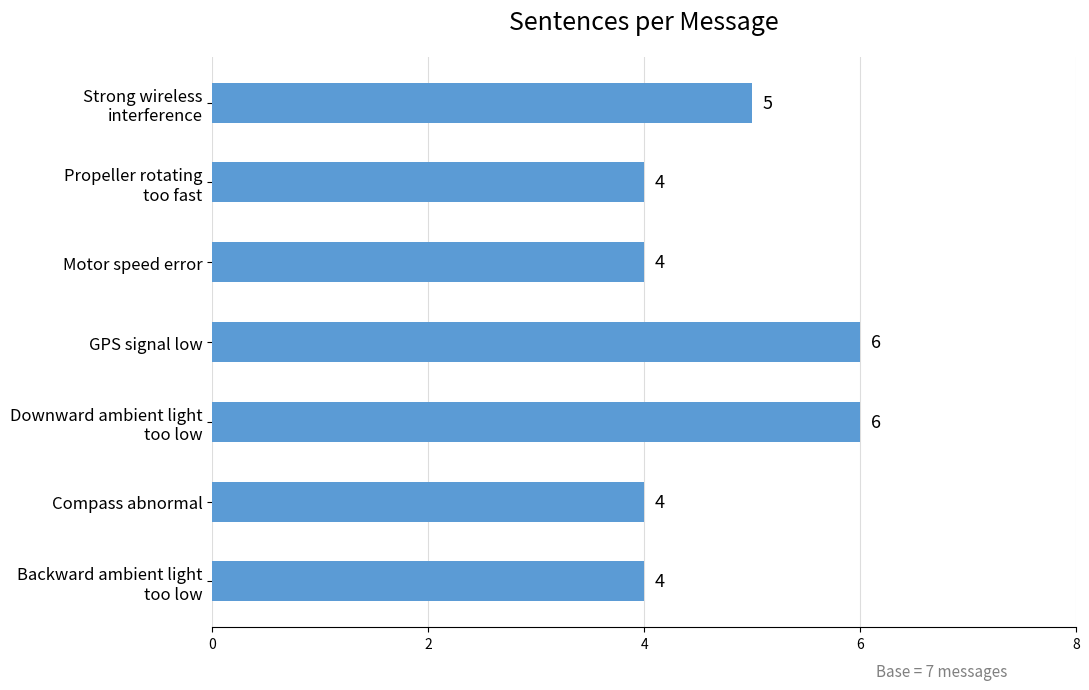

Count the values in the range 4 to 6.

7